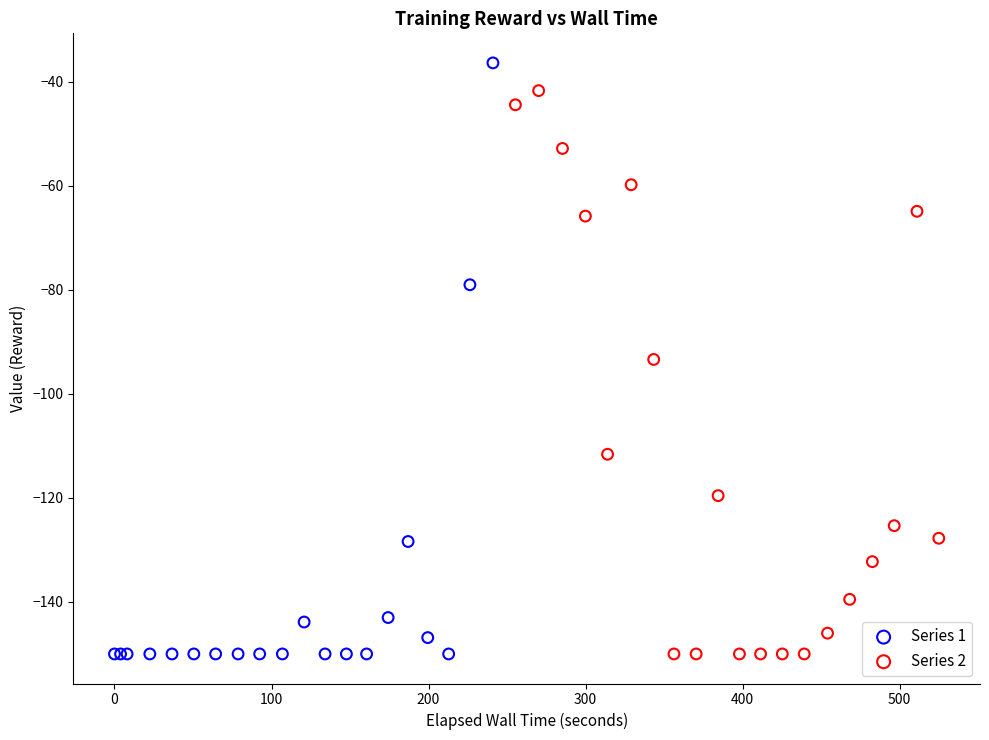

Which series reaches the maximum Y coordinate?

Series 1